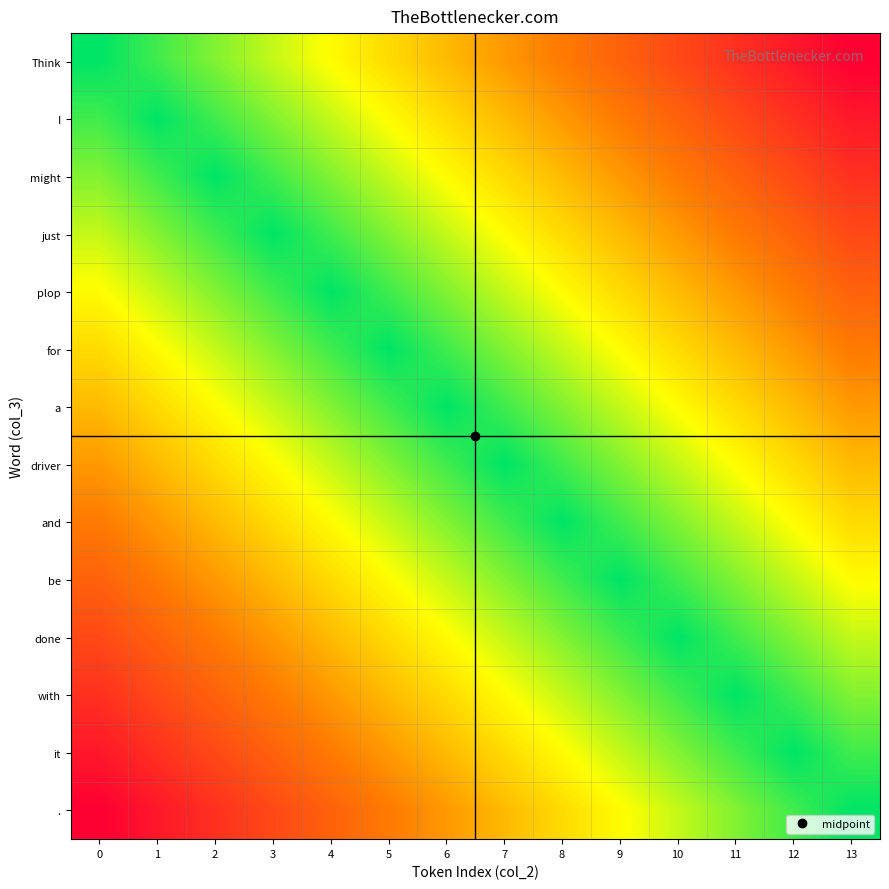

What is the total value across all series at 4?

4.2